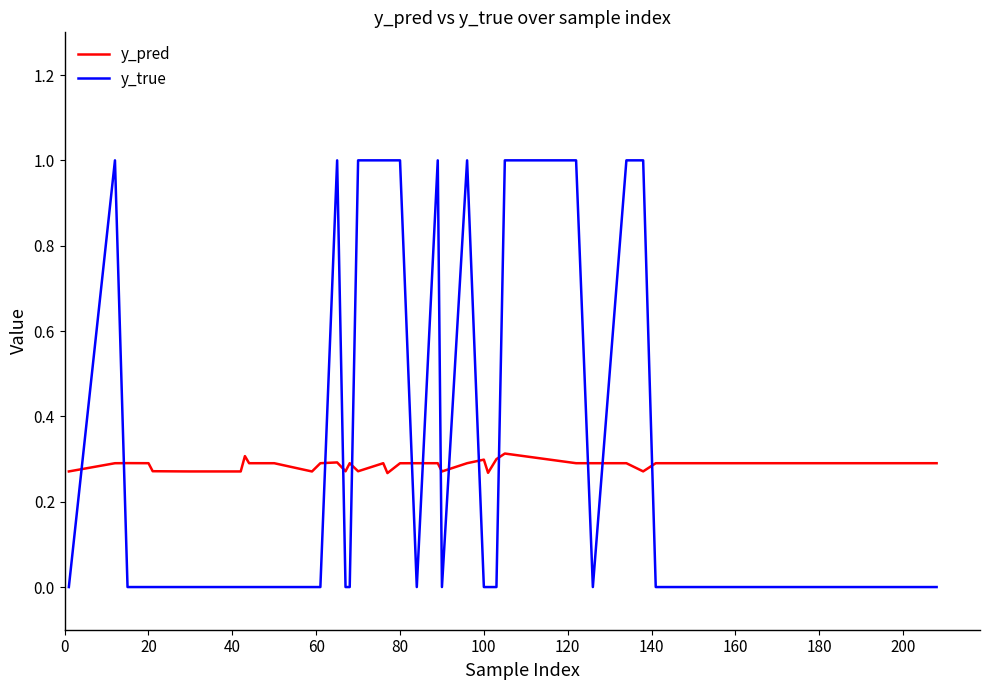

At how many categories does at least one series exceed 0?

40